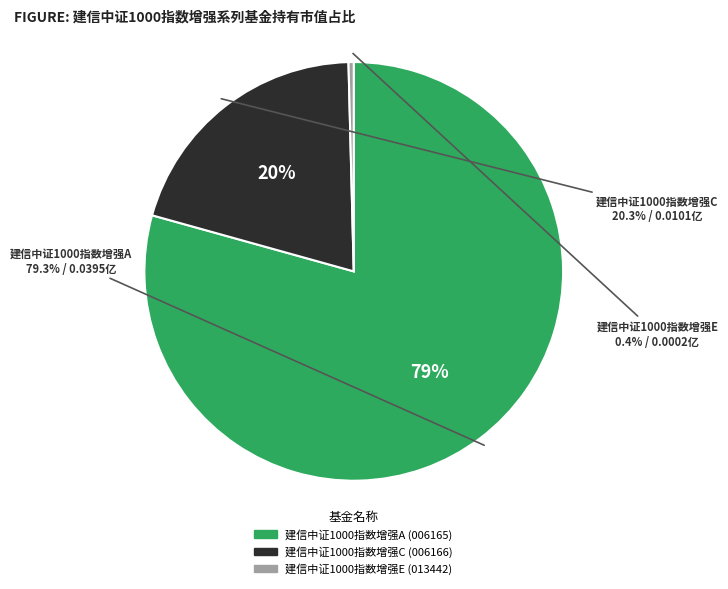

What percentage is NOT represented by 建信中证1000指数增强A?

20.7%